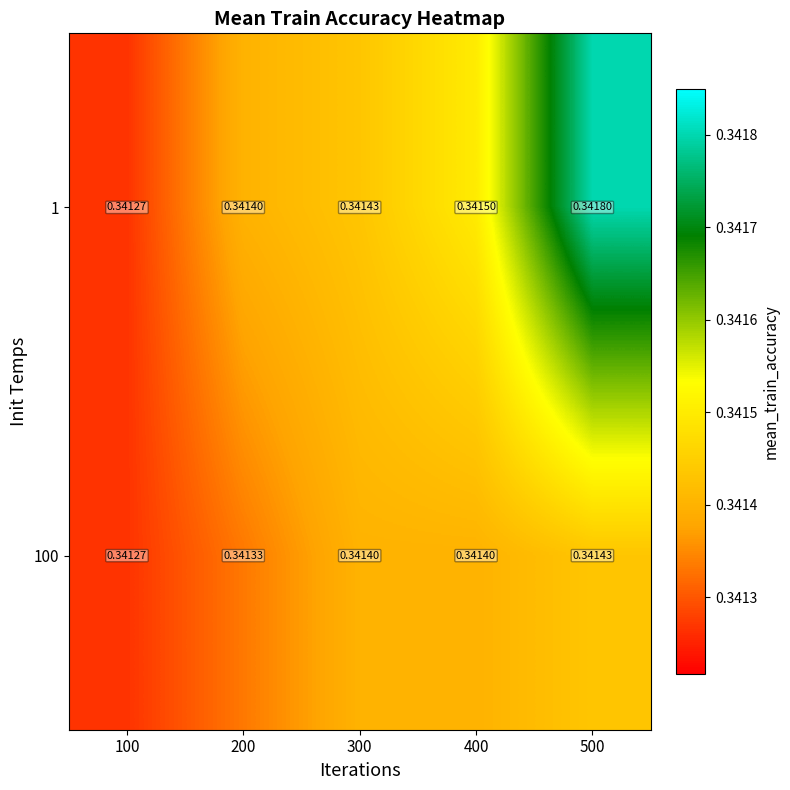

How many data points does each series have?

5